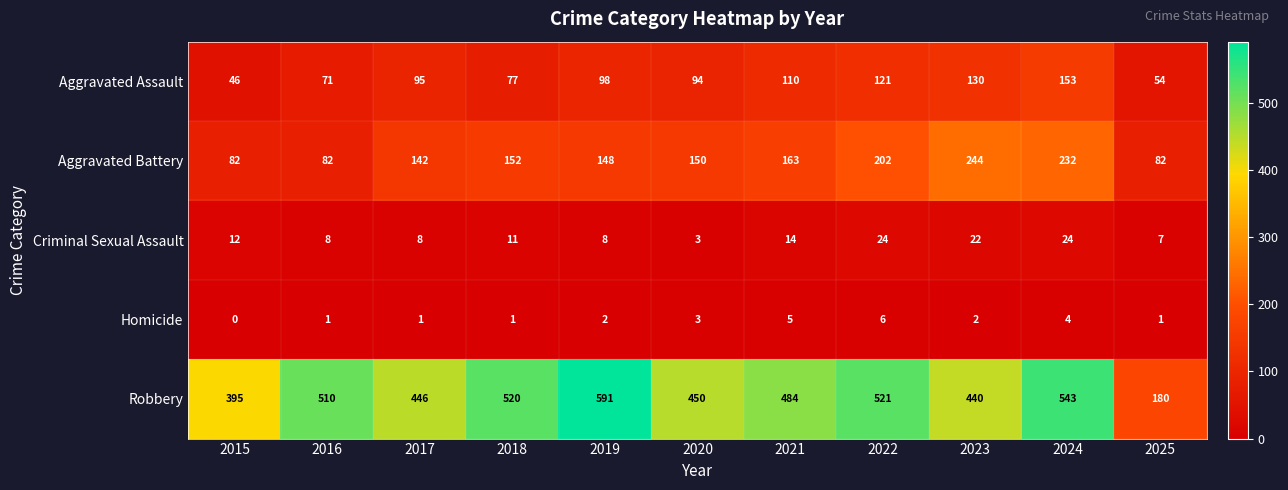

At which category is the sum across all series the highest?

2024